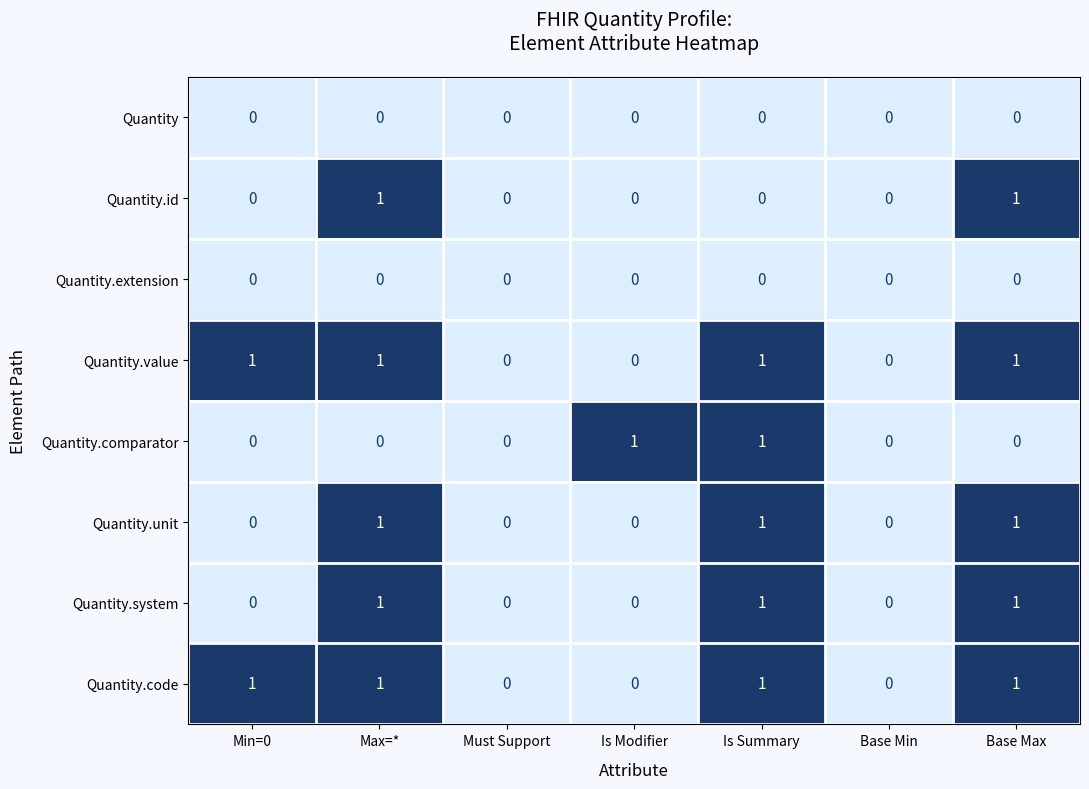

The Quantity.code series shows 0 at Is Modifier. True or false?

True